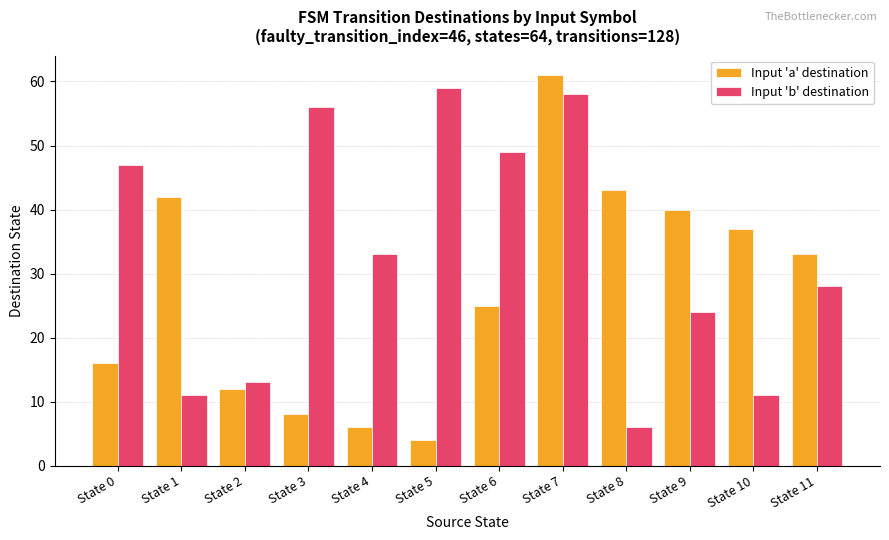

How many categories are shown in the chart?

12